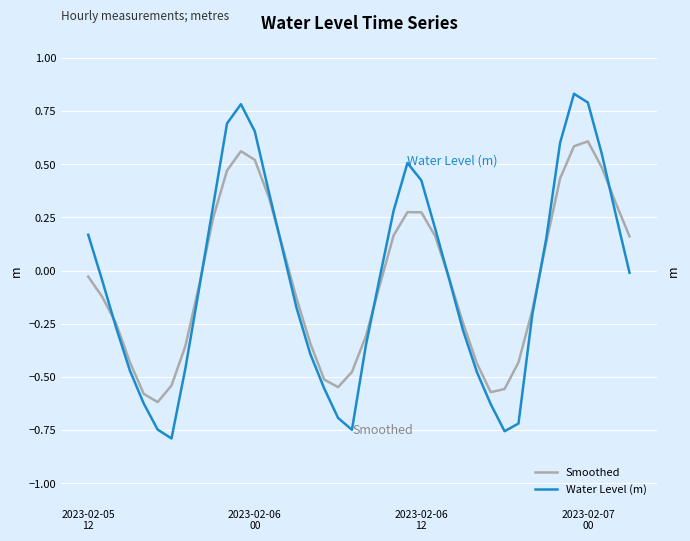

Which series has the largest total across all categories?

Water Level (m)